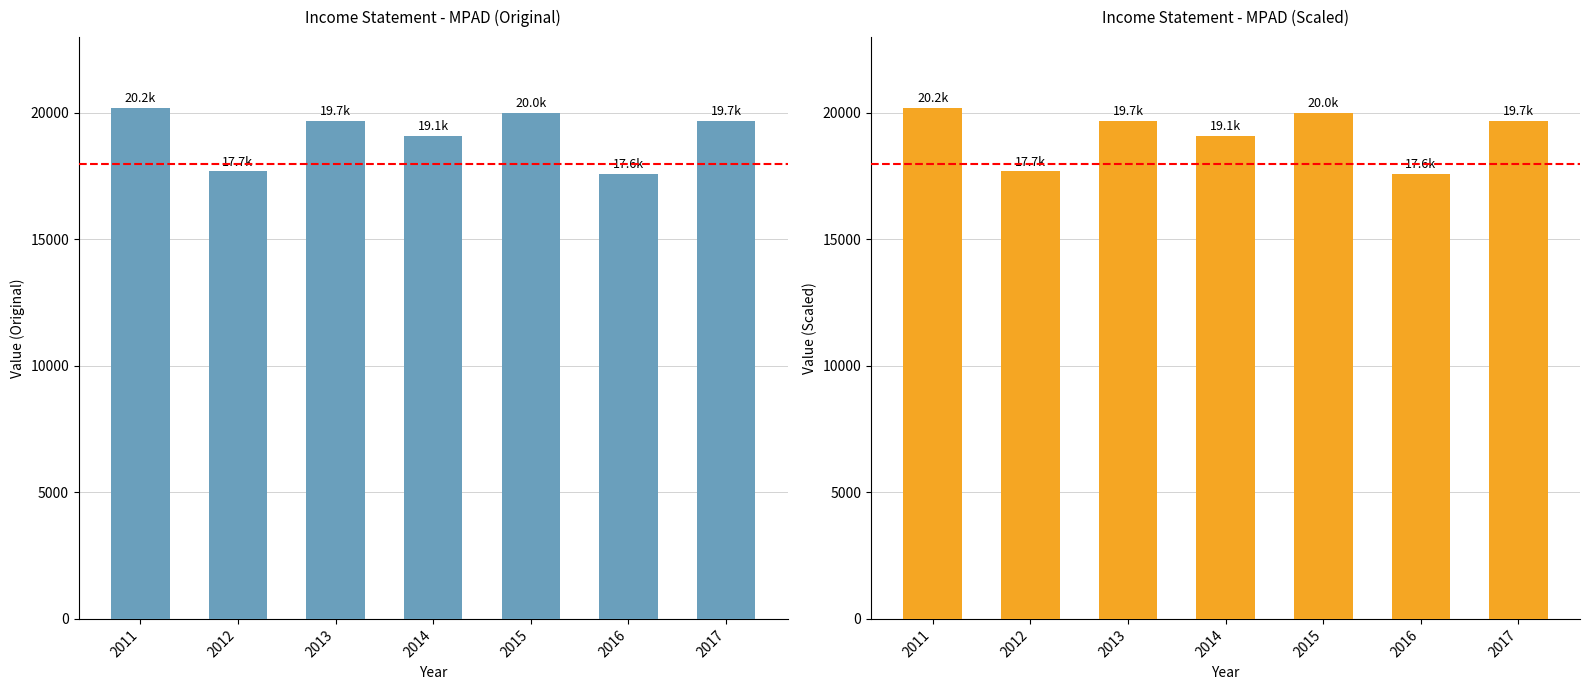

Rank the categories by value from highest to lowest.

2011, 2015, 2013, 2017, 2014, 2012, 2016